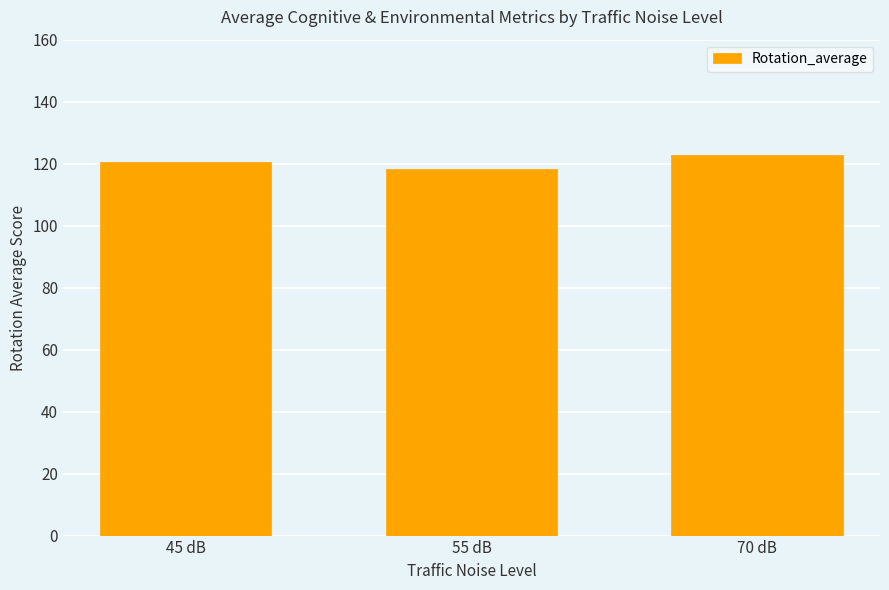

Does the chart contain stacked bars?

No